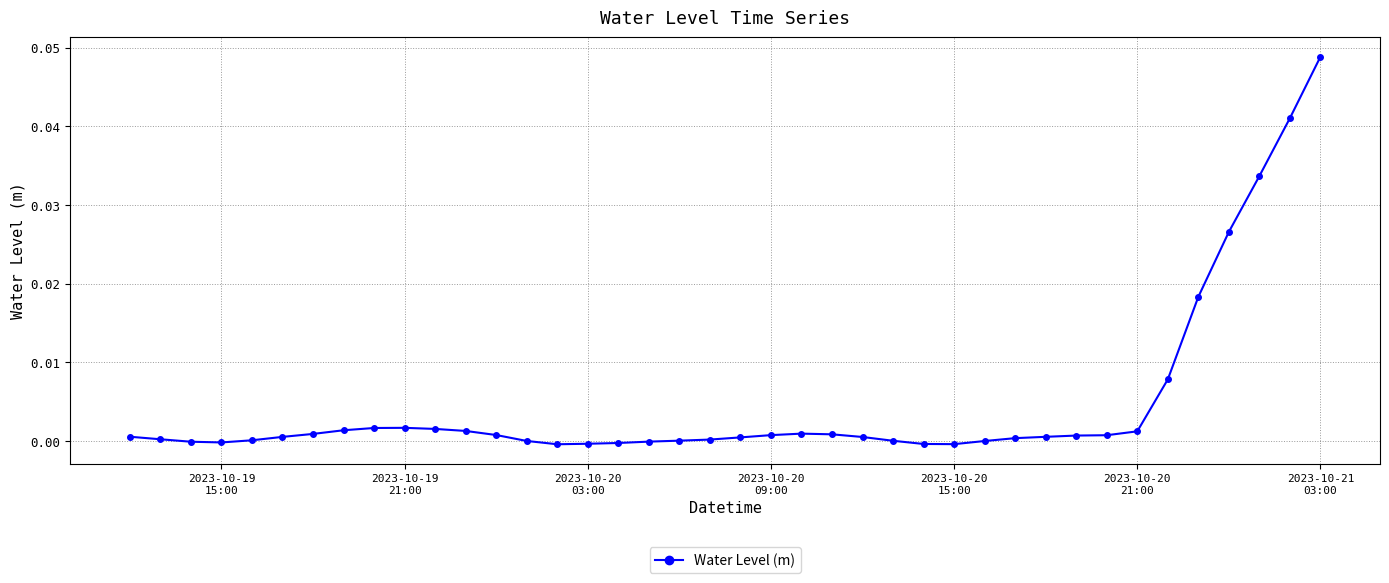

True or false: the data has more than 1 interior local peaks.

True